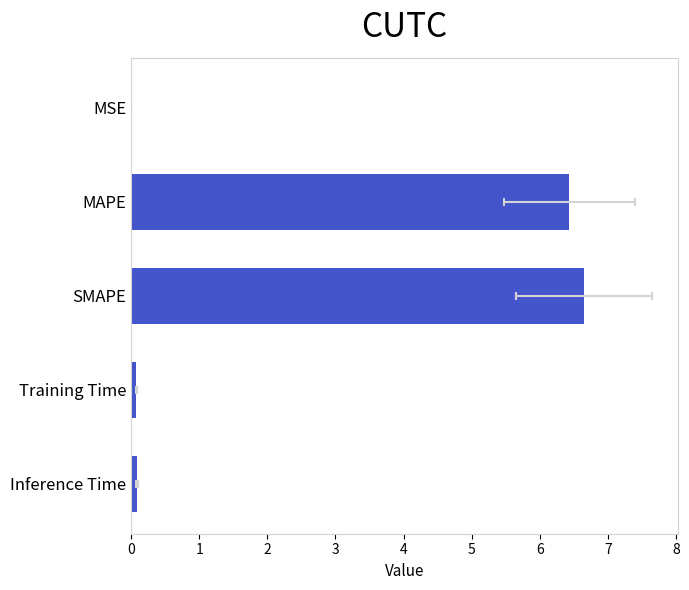

The value at Training Time is 0.1. True or false?

True